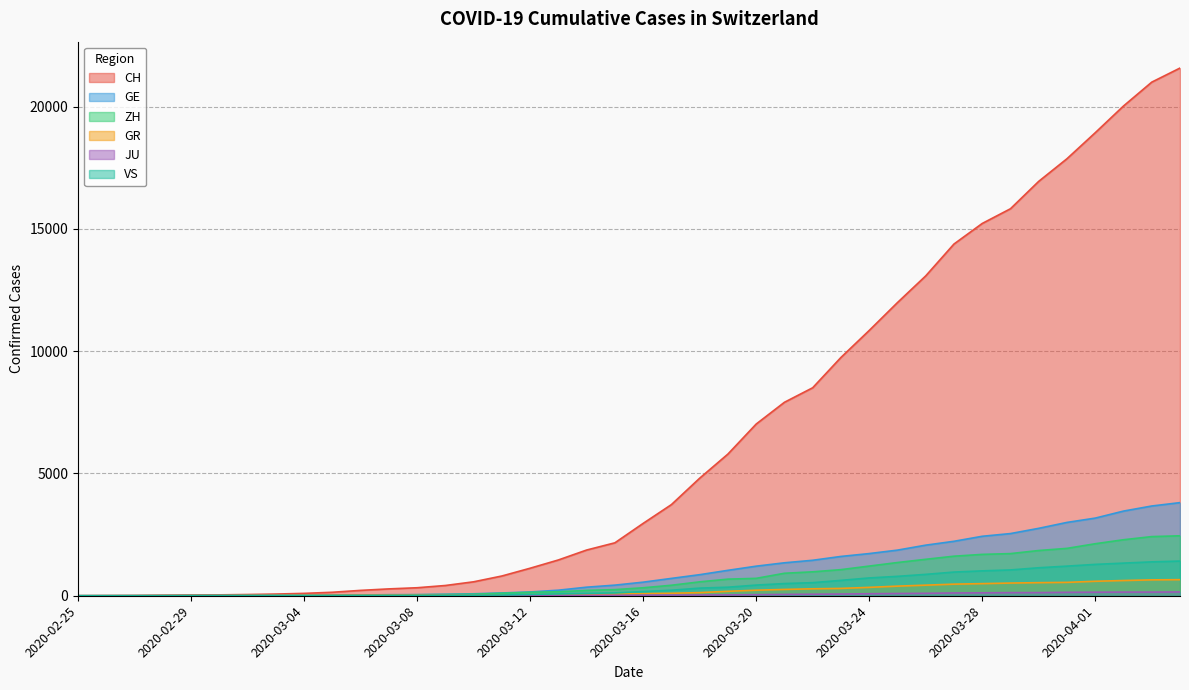

What is the spread (max minus min) of values at 2020-03-05?

138